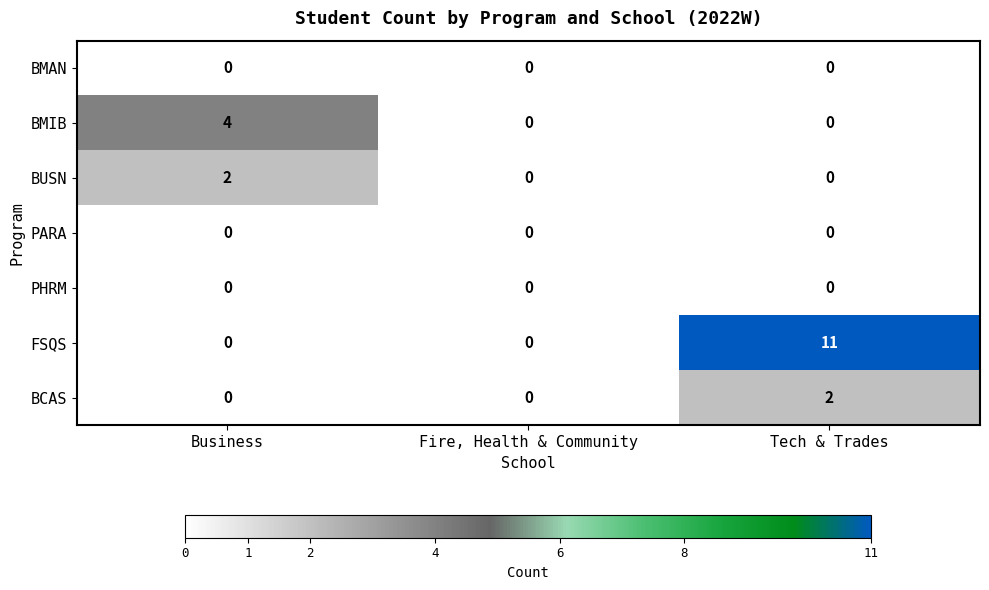

Reading left to right, extract all data points from this chart.

BMAN: Business=0	Fire, Health & Community=0	Tech & Trades=0
BMIB: Business=4	Fire, Health & Community=0	Tech & Trades=0
BUSN: Business=2	Fire, Health & Community=0	Tech & Trades=0
PARA: Business=0	Fire, Health & Community=0	Tech & Trades=0
PHRM: Business=0	Fire, Health & Community=0	Tech & Trades=0
FSQS: Business=0	Fire, Health & Community=0	Tech & Trades=11
BCAS: Business=0	Fire, Health & Community=0	Tech & Trades=2